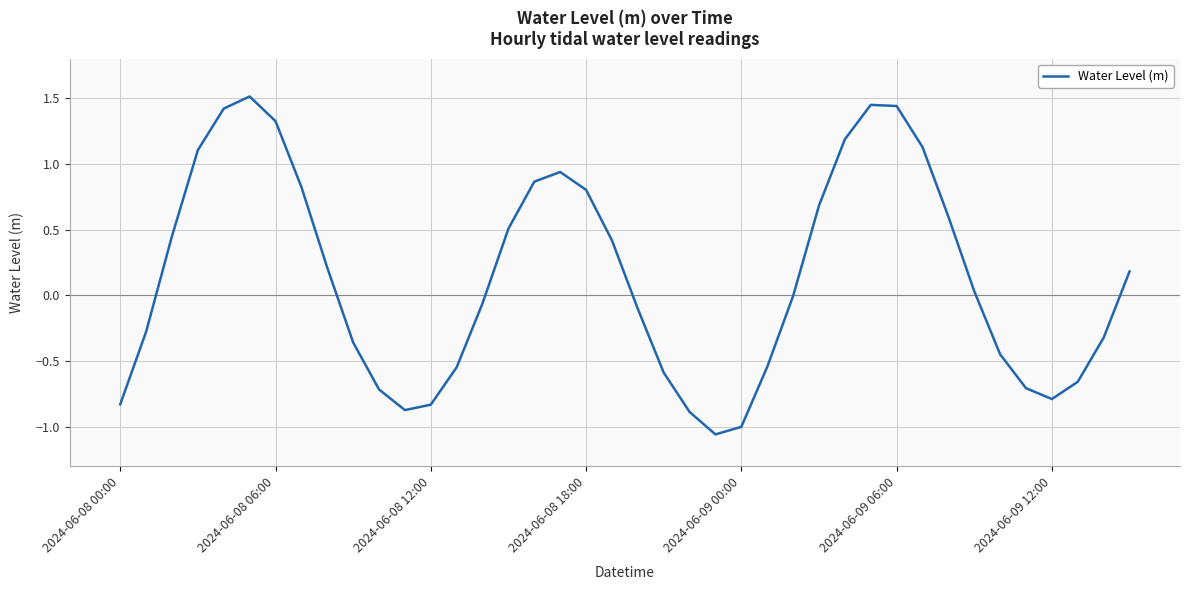

What is the difference between the maximum and minimum values?

2.6